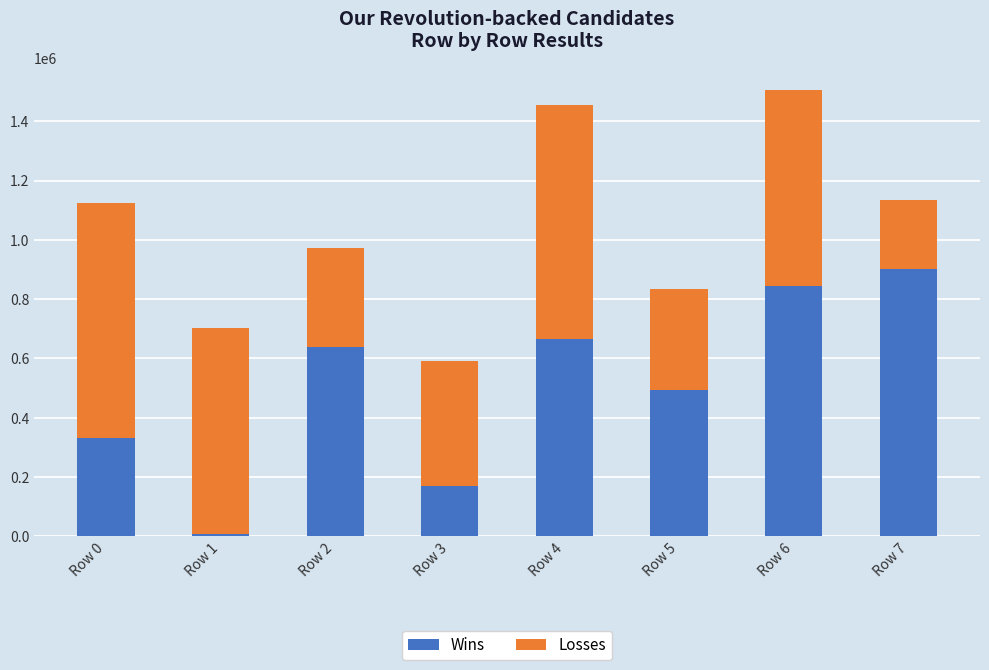

What are all the series names shown in the legend?

Wins, Losses